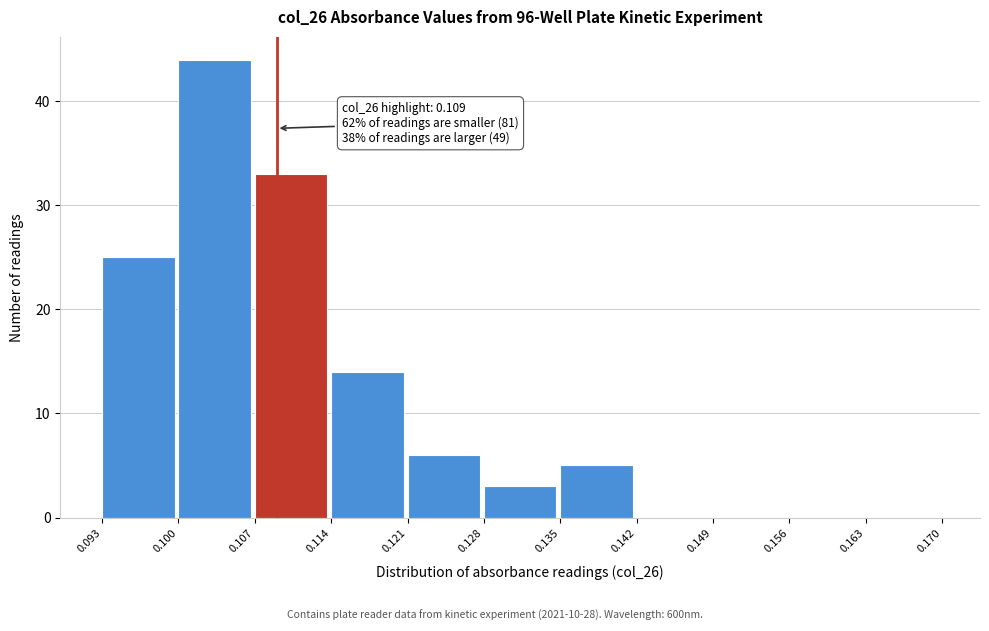

Over which range of the x-axis is the bar tallest?

0.100 to 0.107